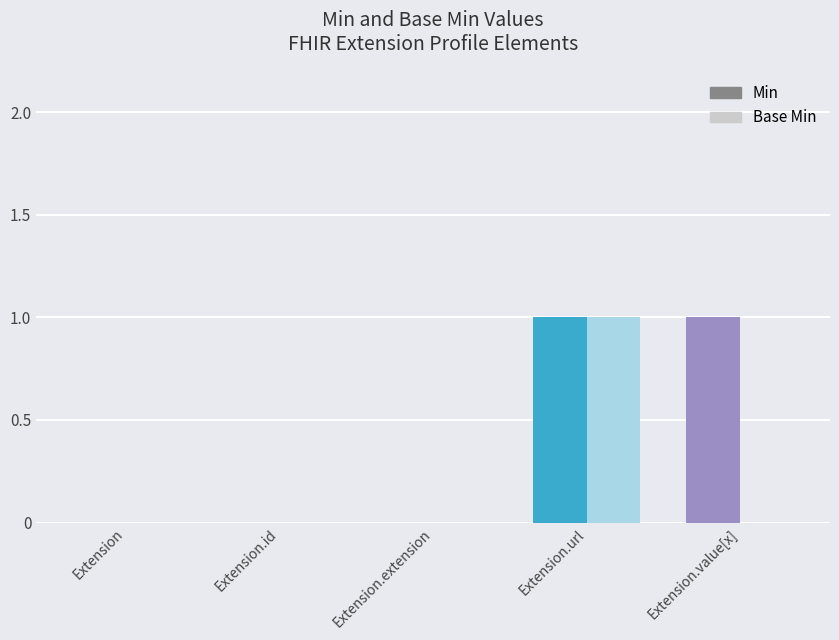

The value of Base Min at Extension is 0. True or false?

True